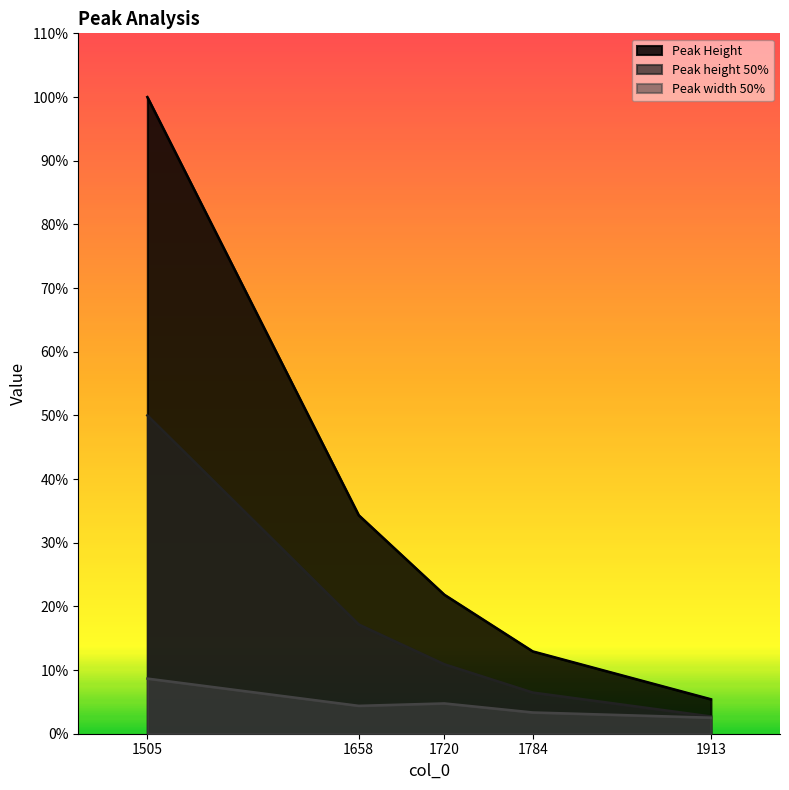

List the series in order of their overall mean, highest first.

Peak Height, Peak height 50%, Peak width 50%